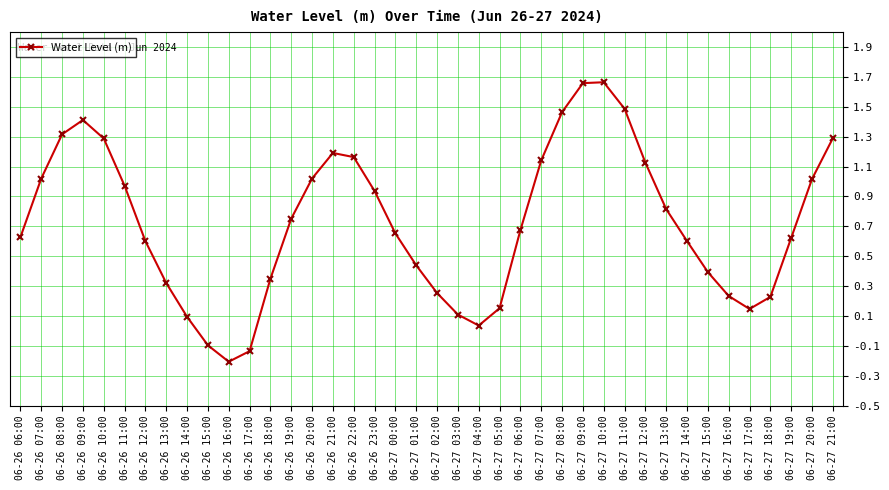

Between 06-26 09:00 and 06-26 20:00, which is larger?

06-26 09:00